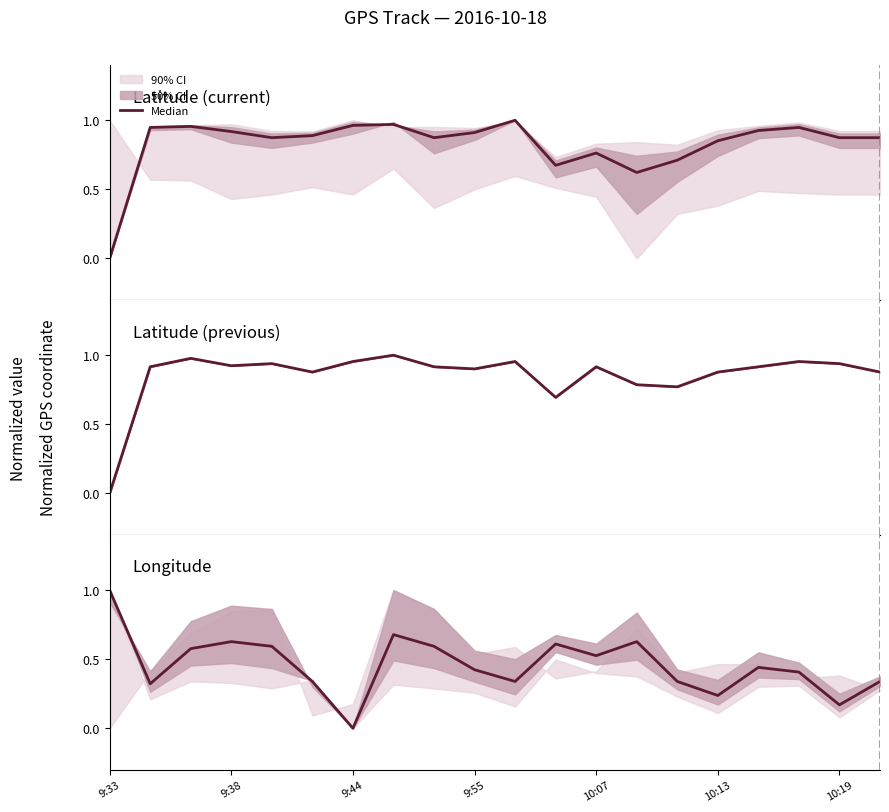

At which category does the data reach its first local valley?

9:38